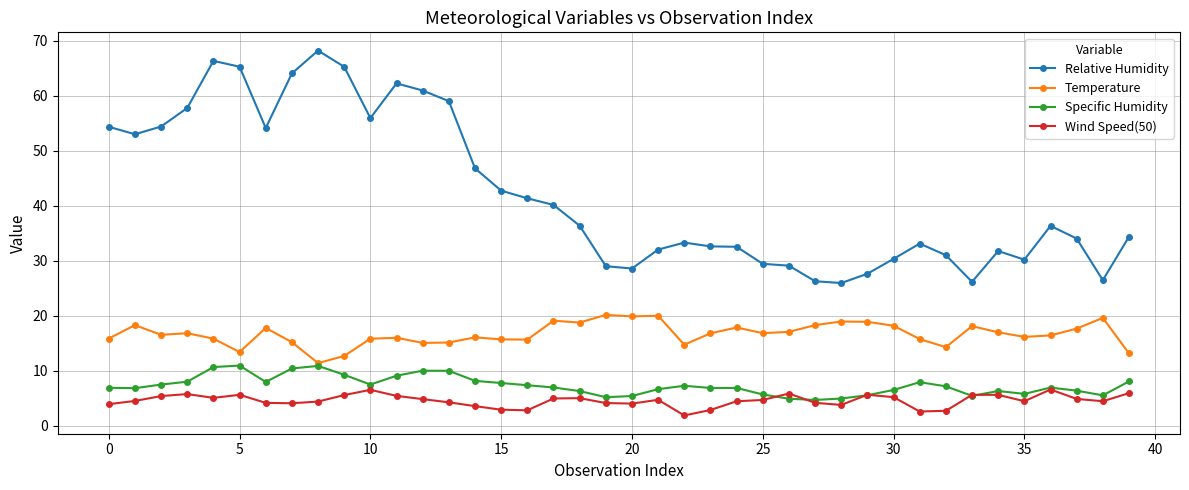

Which series has the largest range (max minus min)?

Relative Humidity